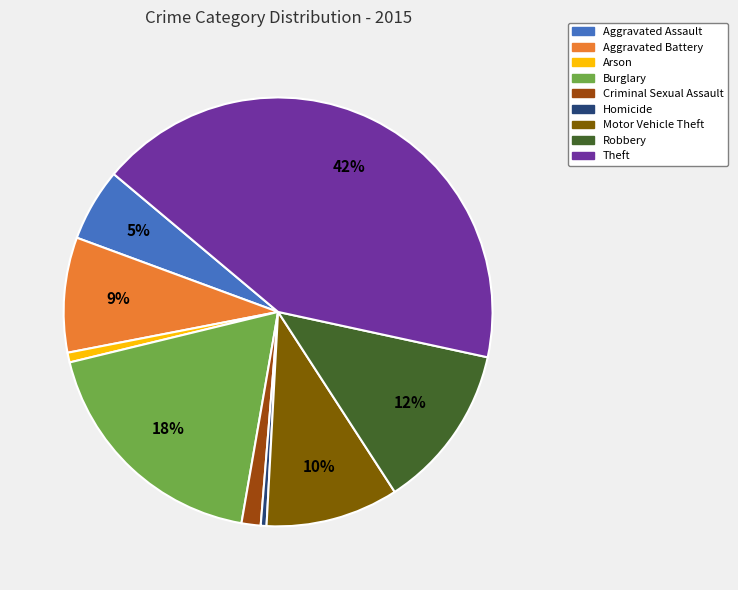

To the nearest percent, what is the combined percentage of Arson and Motor Vehicle Theft?

11%